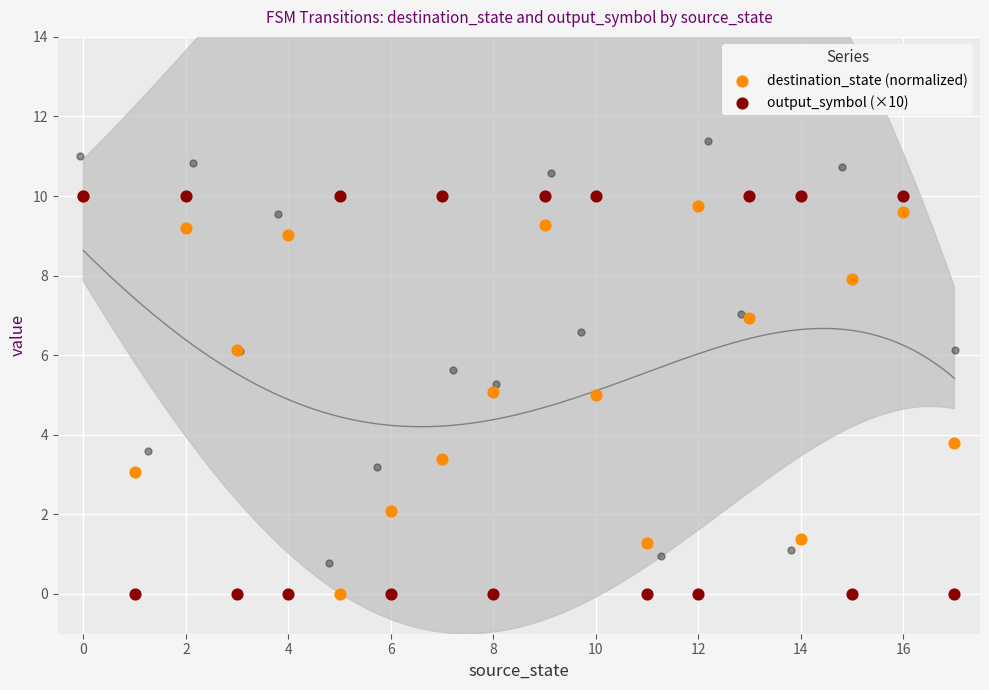

Which series reaches the minimum Y coordinate?

destination_state (normalized)